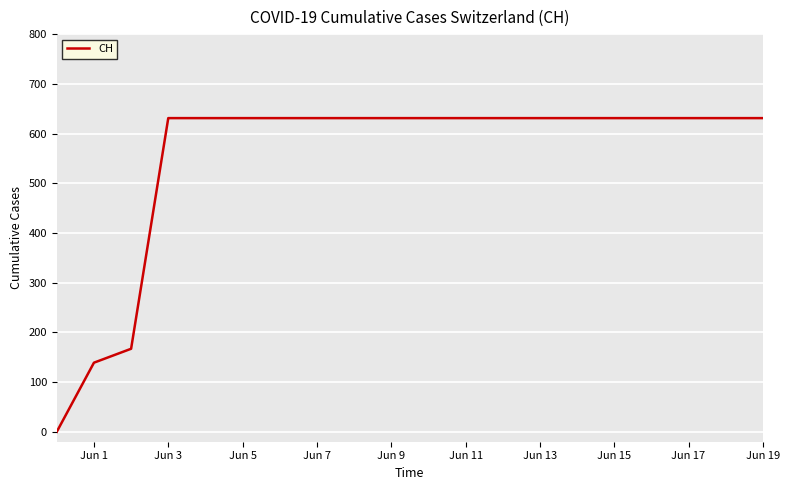

What is the difference between the second highest and second lowest values?

492